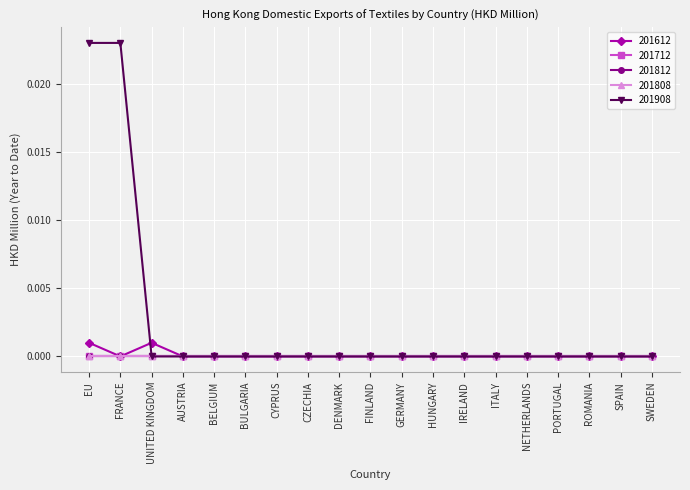

At how many categories does at least one series exceed 0?

3